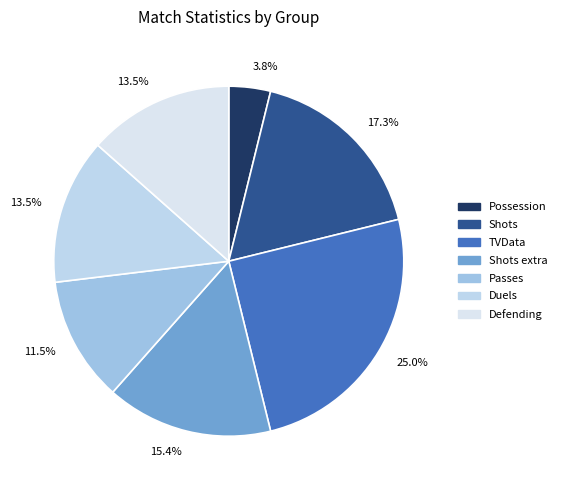

To the nearest percent, what is the average slice percentage?

14%